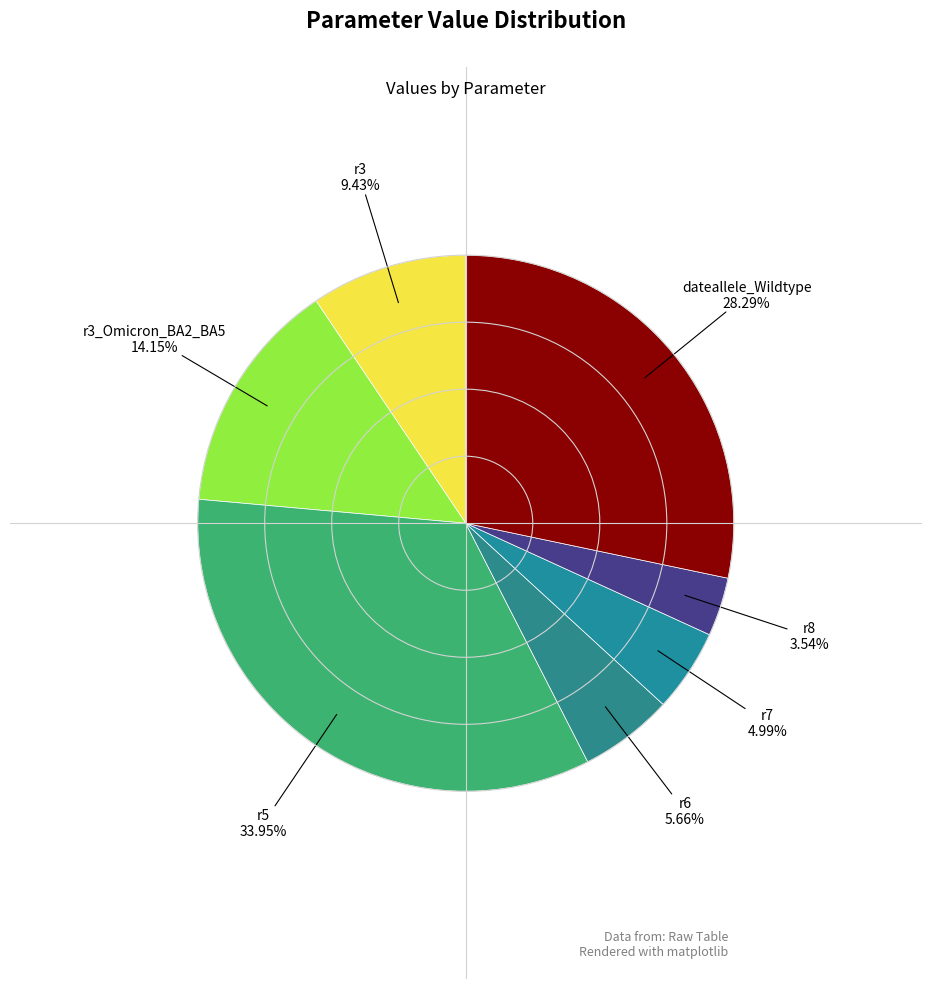

What portion of the pie excludes r8?

96.5%